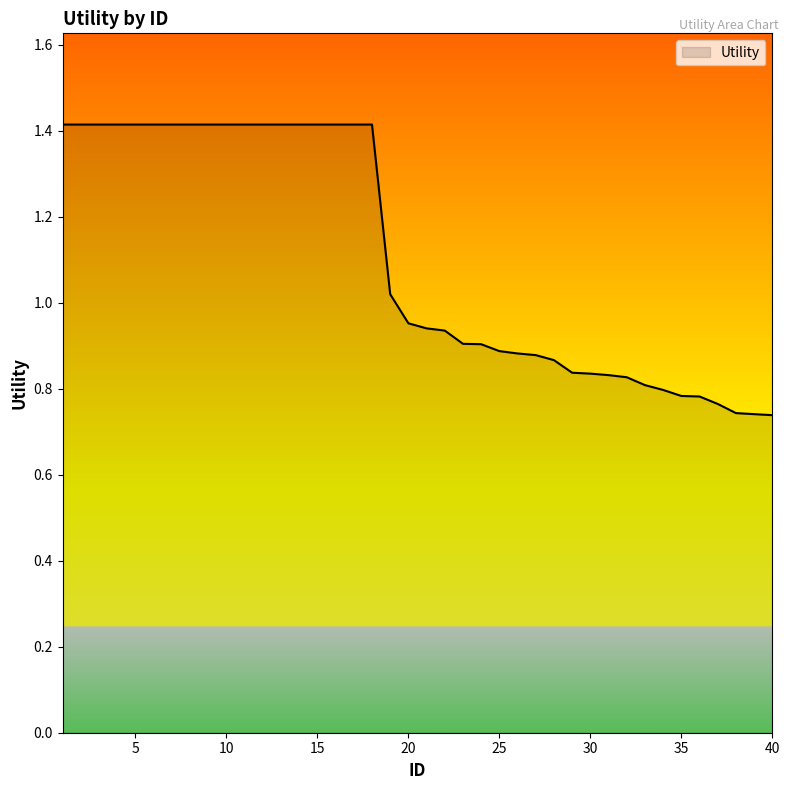

What is the sum of all values?

44.1